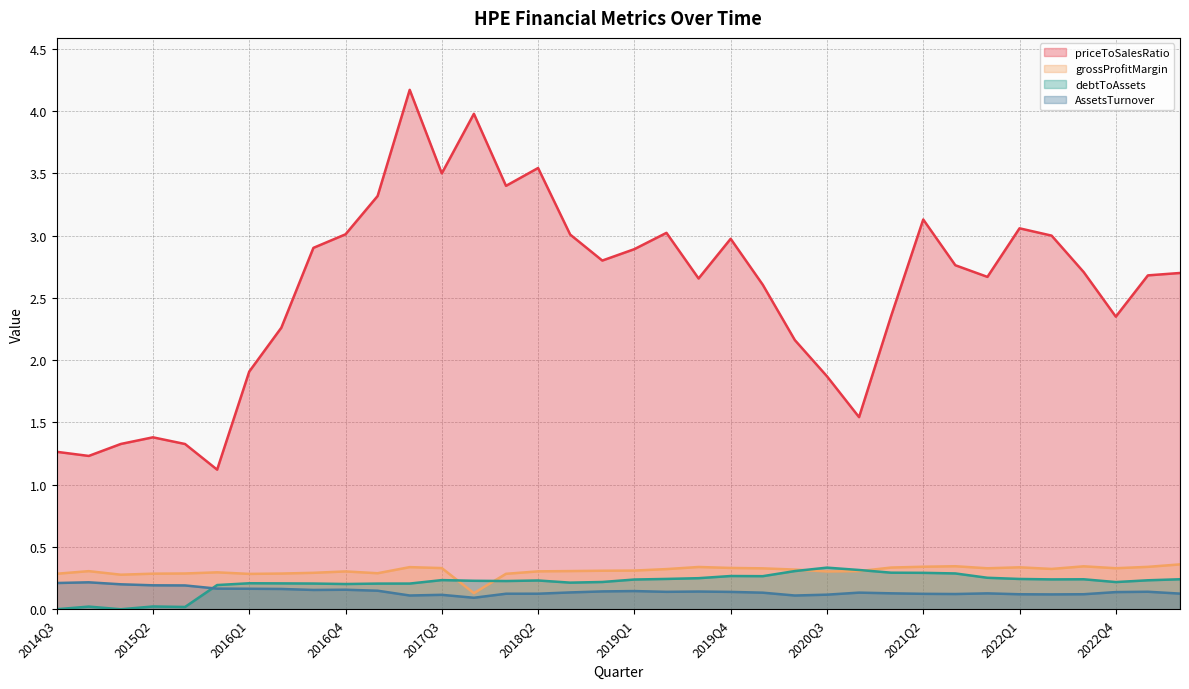

Reading right to left, transcribe all the data shown in this chart.

priceToSalesRatio: 2023Q2=2.7	2023Q1=2.7	2022Q4=2.3	2022Q3=2.7	2022Q2=3.0	2022Q1=3.1	2021Q4=2.7	2021Q3=2.8	2021Q2=3.1	2021Q1=2.4	2020Q4=1.5	2020Q3=1.9	2020Q2=2.2	2020Q1=2.6	2019Q4=3.0	2019Q3=2.7	2019Q2=3.0	2019Q1=2.9	2018Q4=2.8	2018Q3=3.0	2018Q2=3.5	2018Q1=3.4	2017Q4=4.0	2017Q3=3.5	2017Q2=4.2	2017Q1=3.3	2016Q4=3.0	2016Q3=2.9	2016Q2=2.3	2016Q1=1.9	2015Q4=1.1	2015Q3=1.3	2015Q2=1.4	2015Q1=1.3	2014Q4=1.2	2014Q3=1.3
grossProfitMargin: 2023Q2=0.4	2023Q1=0.3	2022Q4=0.3	2022Q3=0.3	2022Q2=0.3	2022Q1=0.3	2021Q4=0.3	2021Q3=0.3	2021Q2=0.3	2021Q1=0.3	2020Q4=0.3	2020Q3=0.3	2020Q2=0.3	2020Q1=0.3	2019Q4=0.3	2019Q3=0.3	2019Q2=0.3	2019Q1=0.3	2018Q4=0.3	2018Q3=0.3	2018Q2=0.3	2018Q1=0.3	2017Q4=0.1	2017Q3=0.3	2017Q2=0.3	2017Q1=0.3	2016Q4=0.3	2016Q3=0.3	2016Q2=0.3	2016Q1=0.3	2015Q4=0.3	2015Q3=0.3	2015Q2=0.3	2015Q1=0.3	2014Q4=0.3	2014Q3=0.3
debtToAssets: 2023Q2=0.2	2023Q1=0.2	2022Q4=0.2	2022Q3=0.2	2022Q2=0.2	2022Q1=0.2	2021Q4=0.3	2021Q3=0.3	2021Q2=0.3	2021Q1=0.3	2020Q4=0.3	2020Q3=0.3	2020Q2=0.3	2020Q1=0.3	2019Q4=0.3	2019Q3=0.2	2019Q2=0.2	2019Q1=0.2	2018Q4=0.2	2018Q3=0.2	2018Q2=0.2	2018Q1=0.2	2017Q4=0.2	2017Q3=0.2	2017Q2=0.2	2017Q1=0.2	2016Q4=0.2	2016Q3=0.2	2016Q2=0.2	2016Q1=0.2	2015Q4=0.2	2015Q3=0.0	2015Q2=0.0	2015Q1=0.0	2014Q4=0.0	2014Q3=0.0
AssetsTurnover: 2023Q2=0.1	2023Q1=0.1	2022Q4=0.1	2022Q3=0.1	2022Q2=0.1	2022Q1=0.1	2021Q4=0.1	2021Q3=0.1	2021Q2=0.1	2021Q1=0.1	2020Q4=0.1	2020Q3=0.1	2020Q2=0.1	2020Q1=0.1	2019Q4=0.1	2019Q3=0.1	2019Q2=0.1	2019Q1=0.1	2018Q4=0.1	2018Q3=0.1	2018Q2=0.1	2018Q1=0.1	2017Q4=0.1	2017Q3=0.1	2017Q2=0.1	2017Q1=0.1	2016Q4=0.2	2016Q3=0.2	2016Q2=0.2	2016Q1=0.2	2015Q4=0.2	2015Q3=0.2	2015Q2=0.2	2015Q1=0.2	2014Q4=0.2	2014Q3=0.2